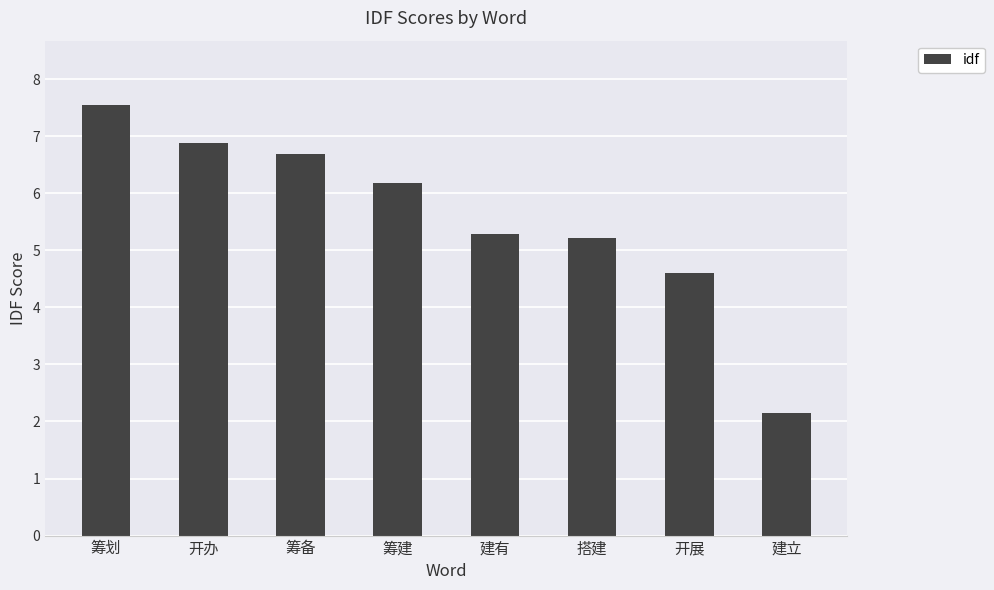

What is the average value?

5.6